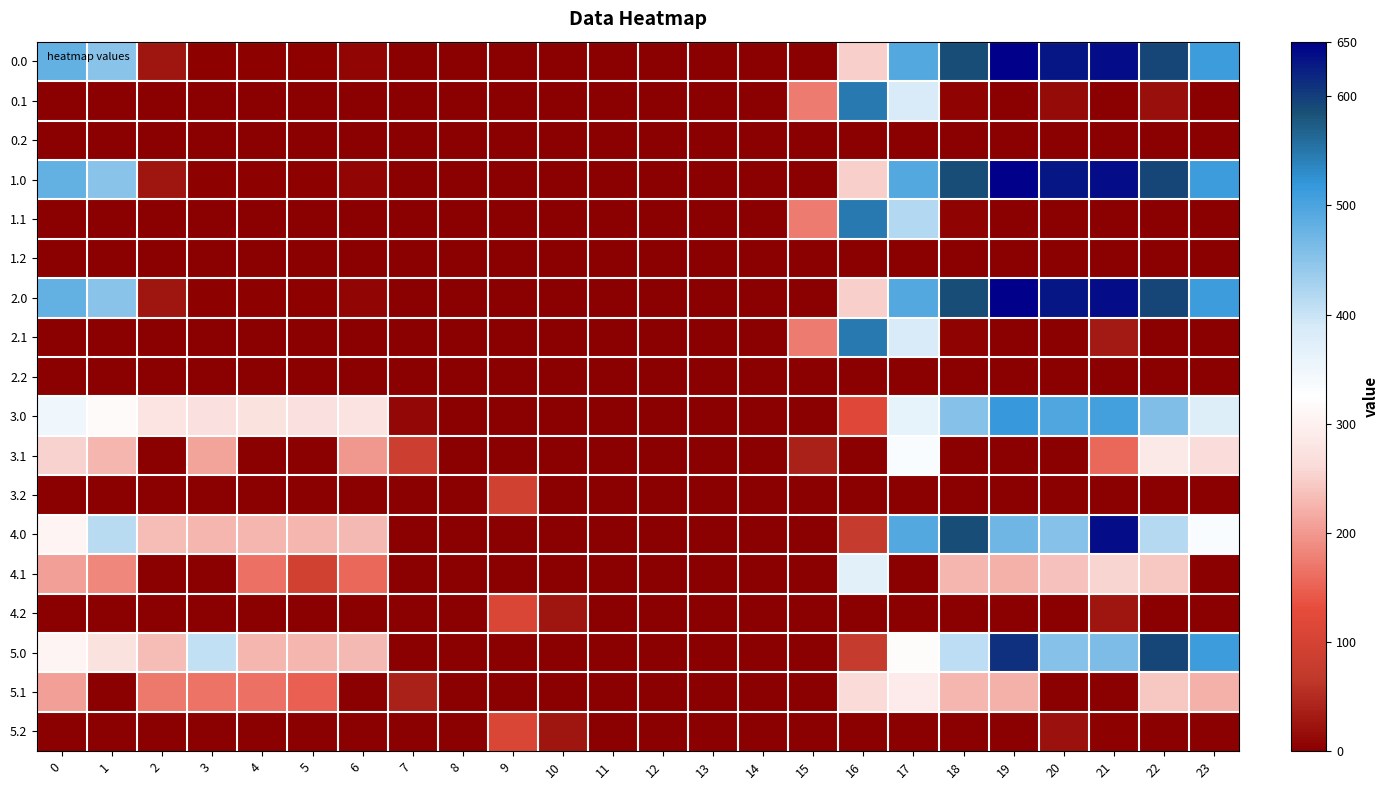

Reading left to right, what are all the values shown in this chart?

0.0: 0=482.0	1=449.5	2=25.5	3=4.4	4=4.9	5=3.8	6=8.0	7=0.0	8=0.0	9=0.0	10=0.0	11=0.0	12=0.0	13=0.0	14=0.0	15=0.0	16=250.9	17=494.8	18=586.7	19=649.2	20=629.9	21=638.4	22=592.3	23=511.3
0.1: 0=0.0	1=0.0	2=0.0	3=0.0	4=0.0	5=0.0	6=0.0	7=0.0	8=0.0	9=0.0	10=0.0	11=0.0	12=0.0	13=0.0	14=0.0	15=173.1	16=547.3	17=383.6	18=5.4	19=0.2	20=14.5	21=0.0	22=19.9	23=0.0
0.2: 0=0.0	1=0.0	2=0.0	3=0.0	4=0.0	5=0.0	6=0.0	7=0.0	8=0.0	9=0.0	10=0.0	11=0.0	12=0.0	13=0.0	14=0.0	15=0.0	16=0.0	17=0.0	18=0.0	19=0.0	20=0.0	21=0.0	22=0.0	23=0.0
1.0: 0=482.0	1=449.5	2=25.5	3=4.4	4=4.9	5=3.8	6=8.0	7=0.0	8=0.0	9=0.0	10=0.0	11=0.0	12=0.0	13=0.0	14=0.0	15=0.0	16=250.9	17=494.8	18=586.7	19=649.2	20=629.9	21=638.4	22=592.3	23=511.3
1.1: 0=0.0	1=0.0	2=0.0	3=0.0	4=0.0	5=0.0	6=0.0	7=0.0	8=0.0	9=0.0	10=0.0	11=0.0	12=0.0	13=0.0	14=0.0	15=173.1	16=547.3	17=418.0	18=5.4	19=0.2	20=0.0	21=0.0	22=0.0	23=0.0
1.2: 0=0.0	1=0.0	2=0.0	3=0.0	4=0.0	5=0.0	6=0.0	7=0.0	8=0.0	9=0.0	10=0.0	11=0.0	12=0.0	13=0.0	14=0.0	15=0.0	16=0.0	17=0.0	18=0.0	19=0.0	20=0.0	21=0.0	22=0.0	23=0.0
2.0: 0=482.0	1=449.5	2=25.5	3=4.4	4=4.9	5=3.8	6=8.0	7=0.0	8=0.0	9=0.0	10=0.0	11=0.0	12=0.0	13=0.0	14=0.0	15=0.0	16=250.9	17=494.8	18=586.7	19=649.2	20=629.9	21=638.4	22=592.3	23=511.3
2.1: 0=0.0	1=0.0	2=0.0	3=0.0	4=0.0	5=0.0	6=0.0	7=0.0	8=0.0	9=0.0	10=0.0	11=0.0	12=0.0	13=0.0	14=0.0	15=173.1	16=547.3	17=385.6	18=5.4	19=0.2	20=0.0	21=32.4	22=0.0	23=0.0
2.2: 0=0.0	1=0.0	2=0.0	3=0.0	4=0.0	5=0.0	6=0.0	7=0.0	8=0.0	9=0.0	10=0.0	11=0.0	12=0.0	13=0.0	14=0.0	15=0.0	16=0.0	17=0.0	18=0.0	19=0.0	20=0.0	21=0.0	22=0.0	23=0.0
3.0: 0=349.0	1=316.5	2=277.3	3=271.4	4=271.9	5=270.8	6=275.0	7=10.9	8=0.0	9=0.0	10=0.0	11=0.0	12=0.0	13=0.0	14=0.0	15=0.0	16=117.9	17=361.8	18=453.7	19=516.2	20=496.9	21=505.4	22=459.3	23=378.3
3.1: 0=251.6	1=228.1	2=0.0	3=209.7	4=0.0	5=0.0	6=199.2	7=84.1	8=0.0	9=0.0	10=0.0	11=0.0	12=0.0	13=0.0	14=0.0	15=40.1	16=0.0	17=333.6	18=0.0	19=0.0	20=0.0	21=156.8	22=286.9	23=266.4
3.2: 0=0.0	1=0.0	2=0.0	3=0.0	4=0.0	5=0.0	6=0.0	7=0.0	8=0.0	9=95.8	10=0.0	11=0.0	12=0.0	13=0.0	14=0.0	15=0.0	16=0.0	17=0.0	18=0.0	19=0.0	20=0.0	21=0.0	22=0.0	23=0.0
4.0: 0=305.0	1=411.7	2=233.3	3=227.4	4=227.9	5=226.8	6=231.0	7=0.0	8=0.0	9=0.0	10=0.0	11=0.0	12=0.0	13=0.0	14=0.0	15=0.0	16=73.9	17=494.8	18=586.7	19=472.2	20=452.9	21=638.4	22=415.3	23=334.3
4.1: 0=207.6	1=184.1	2=0.0	3=0.0	4=162.6	5=95.0	6=155.2	7=0.0	8=0.0	9=0.0	10=0.0	11=0.0	12=0.0	13=0.0	14=0.0	15=0.0	16=370.3	17=0.0	18=228.4	19=223.2	20=237.5	21=255.4	22=242.9	23=0.0
4.2: 0=0.0	1=0.0	2=0.0	3=0.0	4=0.0	5=0.0	6=0.0	7=0.0	8=0.0	9=111.5	10=27.7	11=0.0	12=0.0	13=0.0	14=0.0	15=0.0	16=0.0	17=0.0	18=0.0	19=0.0	20=0.0	21=25.5	22=0.0	23=0.0
5.0: 0=305.0	1=272.5	2=233.3	3=404.4	4=227.9	5=226.8	6=231.0	7=0.0	8=0.0	9=0.0	10=0.0	11=0.0	12=0.0	13=0.0	14=0.0	15=0.0	16=73.9	17=317.8	18=409.7	19=611.4	20=452.9	21=461.4	22=592.3	23=511.3
5.1: 0=207.6	1=0.0	2=170.9	3=165.7	4=162.6	5=148.7	6=0.0	7=40.1	8=0.0	9=0.0	10=0.0	11=0.0	12=0.0	13=0.0	14=0.0	15=0.0	16=260.0	17=289.6	18=228.4	19=223.2	20=0.0	21=0.0	22=242.9	23=222.4
5.2: 0=0.0	1=0.0	2=0.0	3=0.0	4=0.0	5=0.0	6=0.0	7=0.0	8=0.0	9=111.5	10=27.7	11=0.0	12=0.0	13=0.0	14=0.0	15=0.0	16=0.0	17=0.0	18=0.0	19=0.0	20=22.2	21=3.4	22=0.0	23=0.0